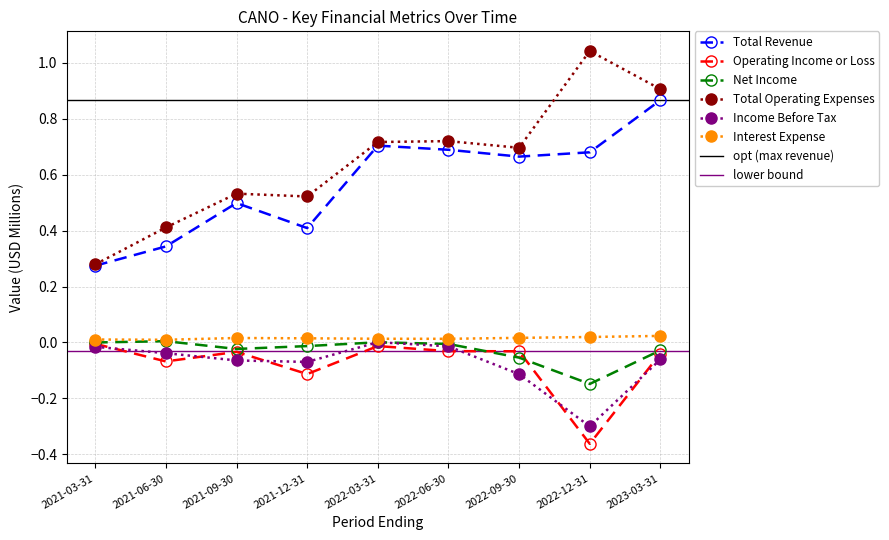

Which series has the widest spread of values?

Total Operating Expenses